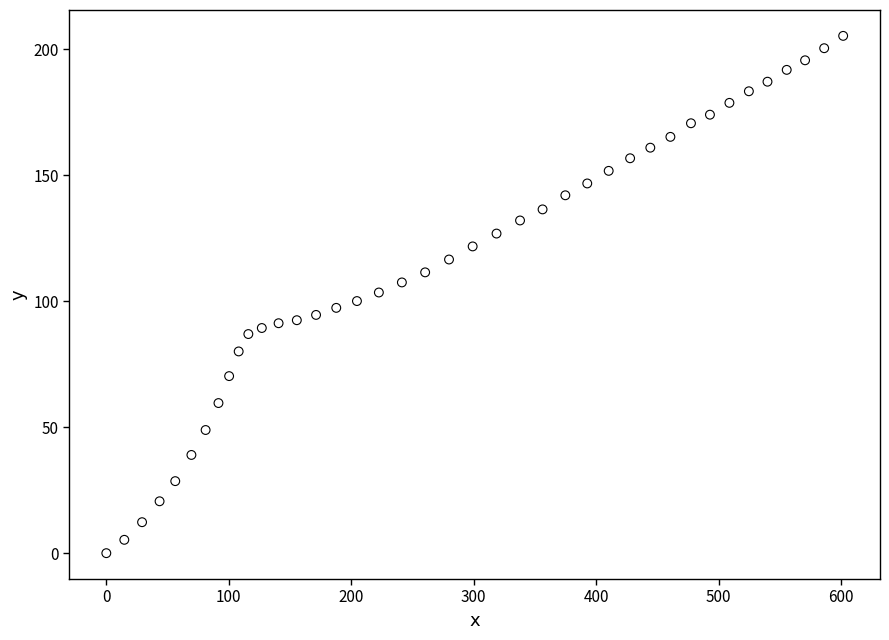

What is the range of Y values (max minus min)?

205.4